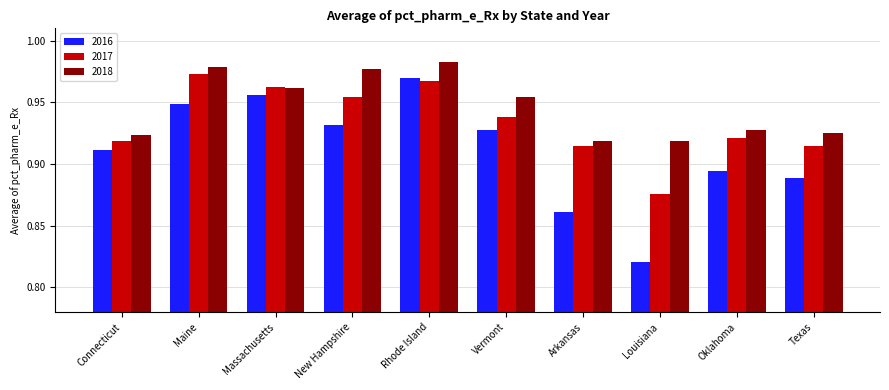

What is the sum of all 2017 values?

9.3